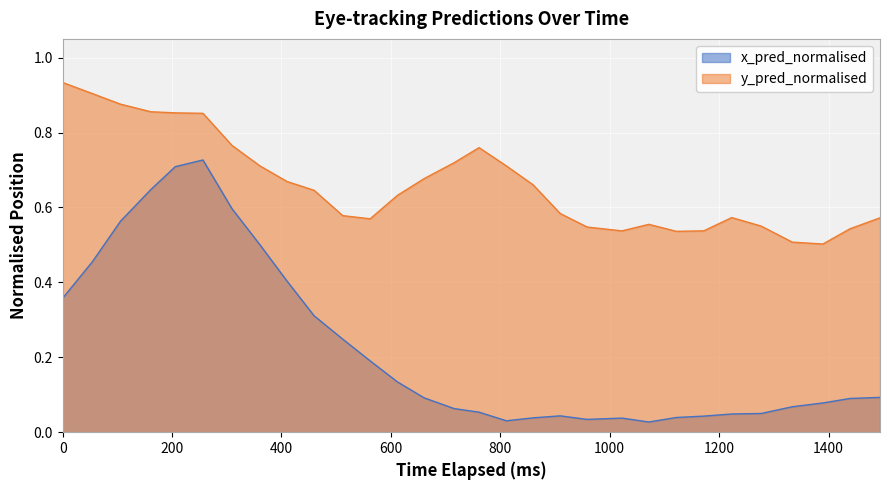

List the series in order of their overall mean, highest first.

y_pred_normalised, x_pred_normalised